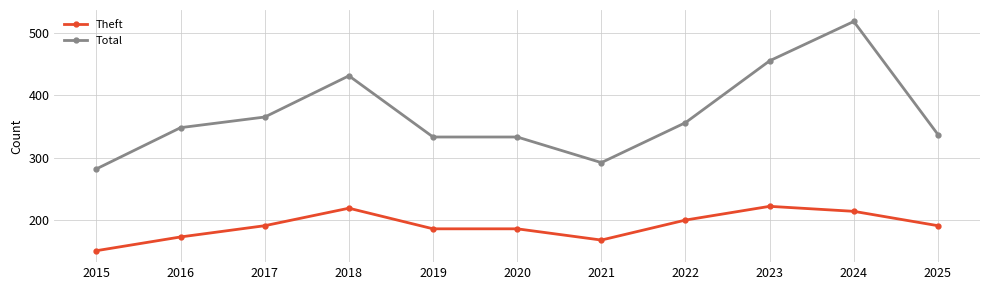

At which category is the sum across all series the highest?

2024